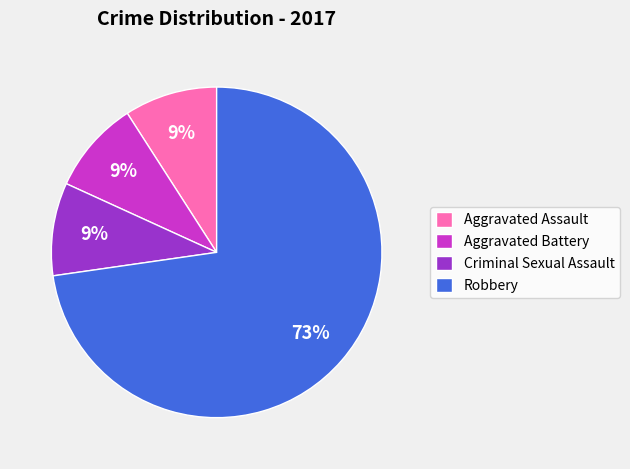

How many slices are in this pie chart?

4